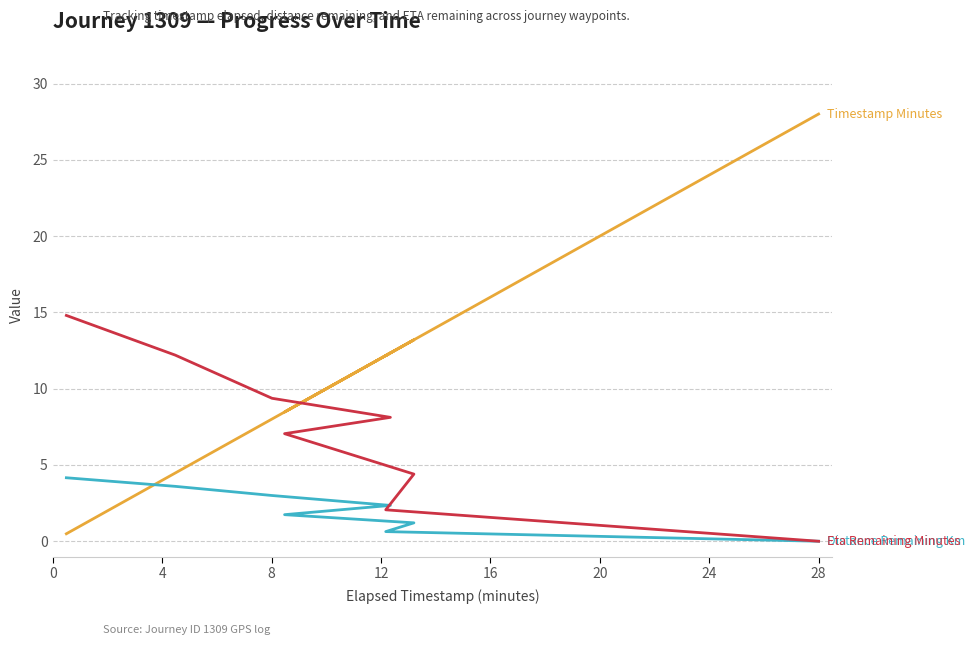

How many positive values does the Eta Remaining Minutes series have?

7